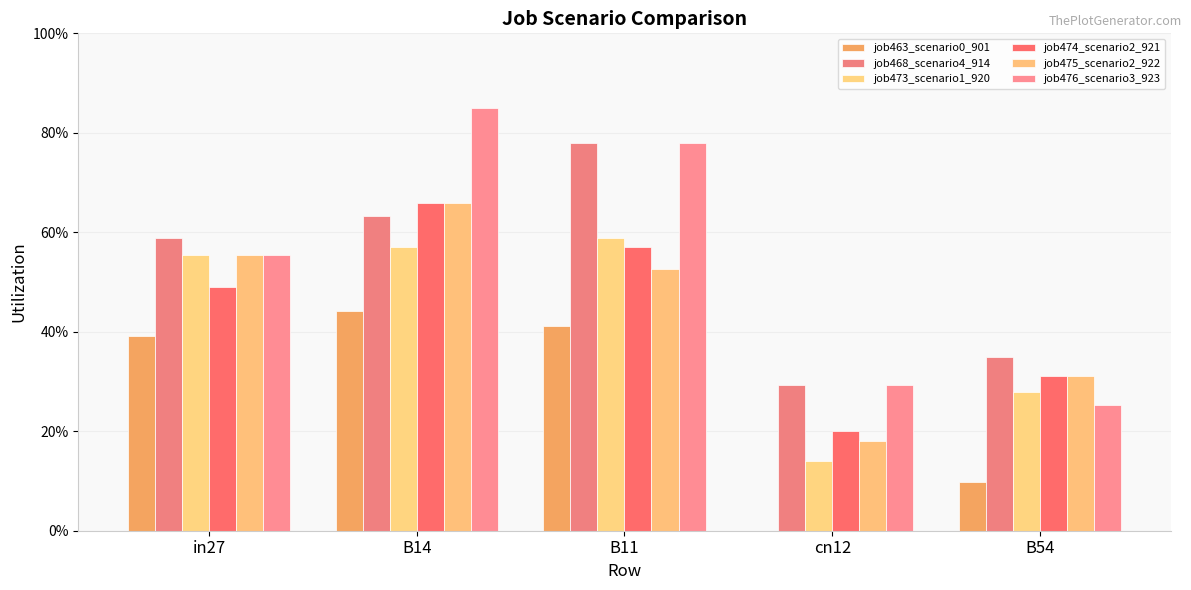

Are the bars grouped side by side (vs. stacked)?

Yes